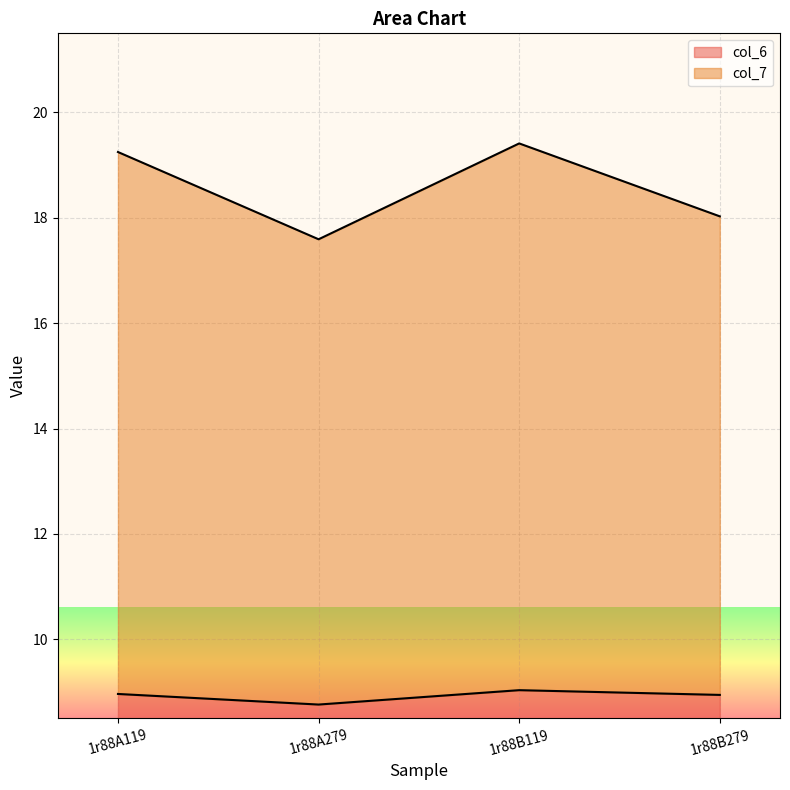

At which category is the sum across all series the highest?

1r88B119